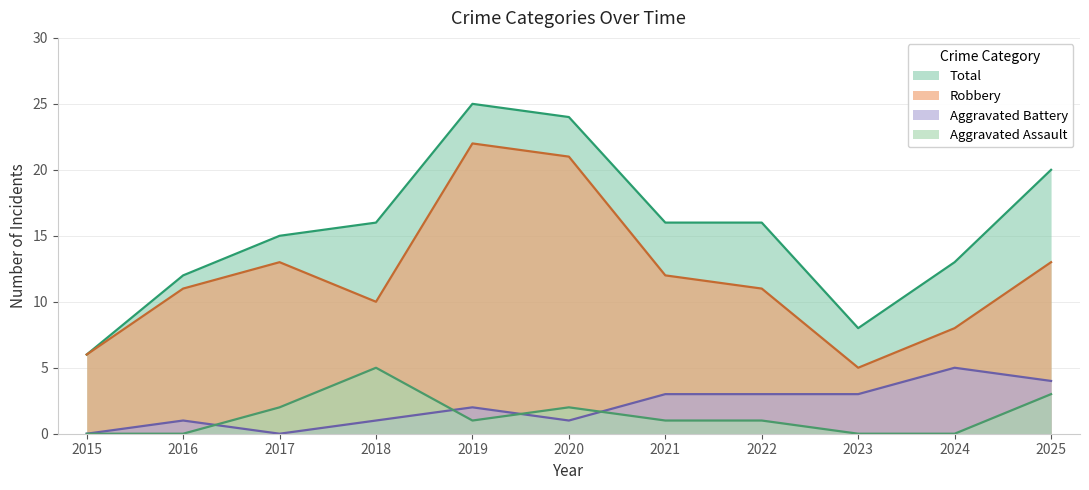

How many Aggravated Battery values are between 1 and 3?

7